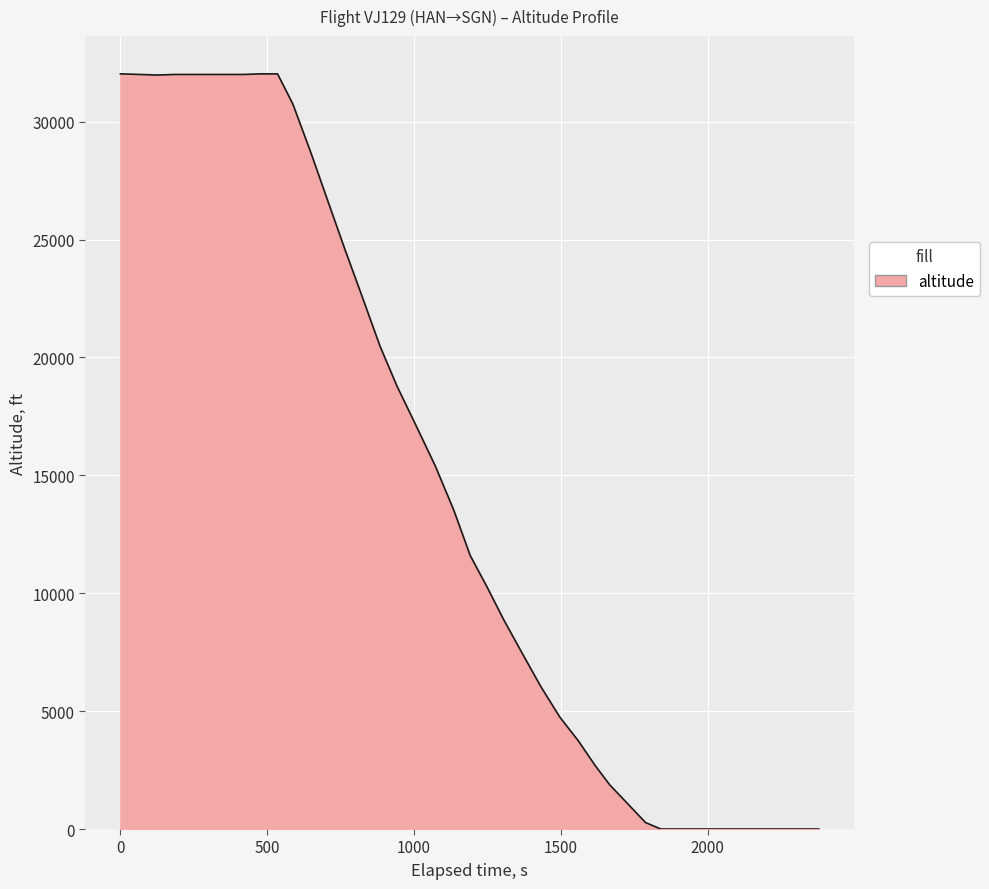

What is the greatest value displayed?

32025